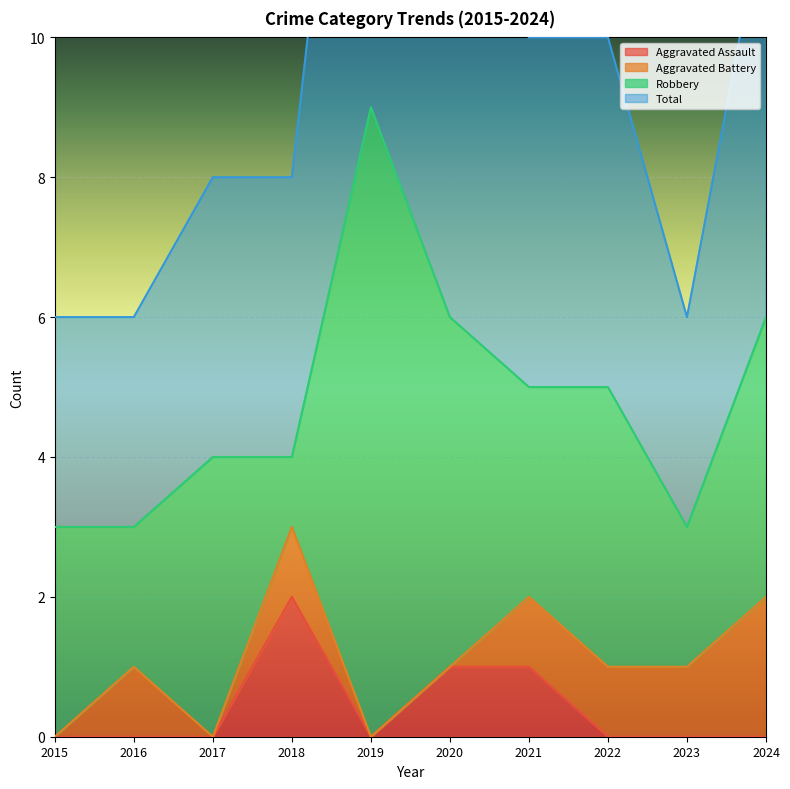

What is the sum of all Aggravated Assault values?

4